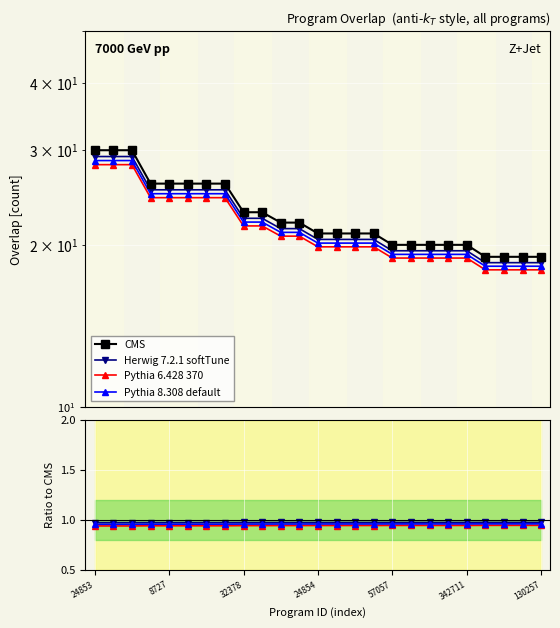

True or false: Pythia 6.428 370 and Pythia 8.308 default cross at least once.

False